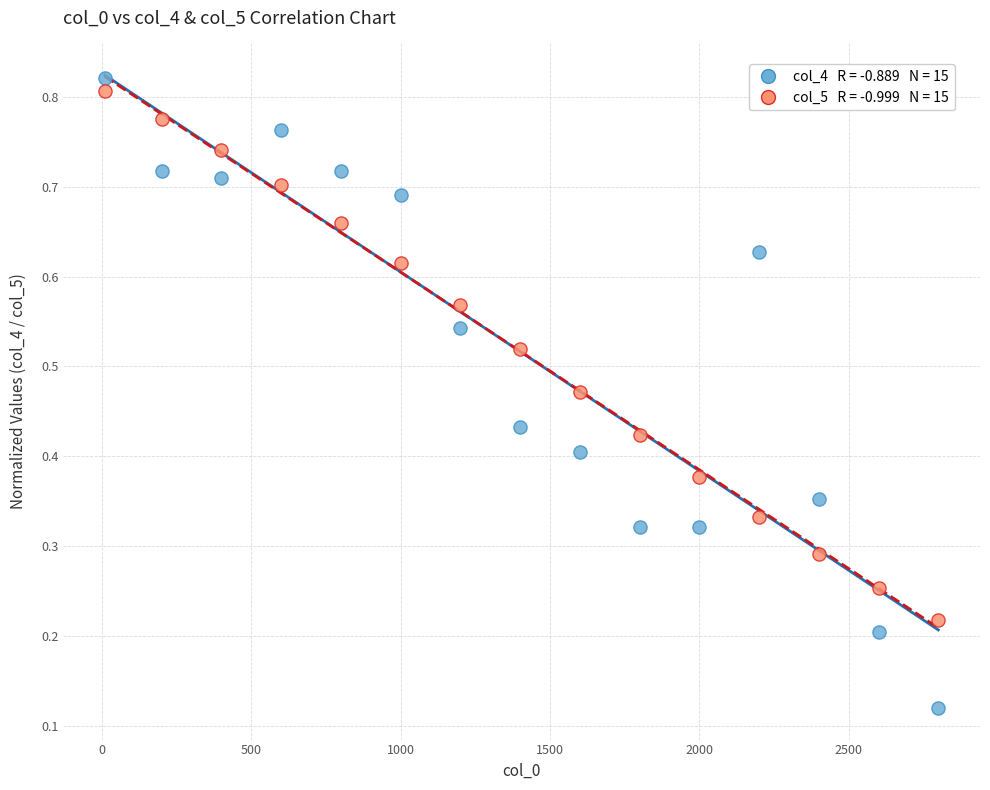

Across all data points, what is the range of X values (max minus min)?

2790.0